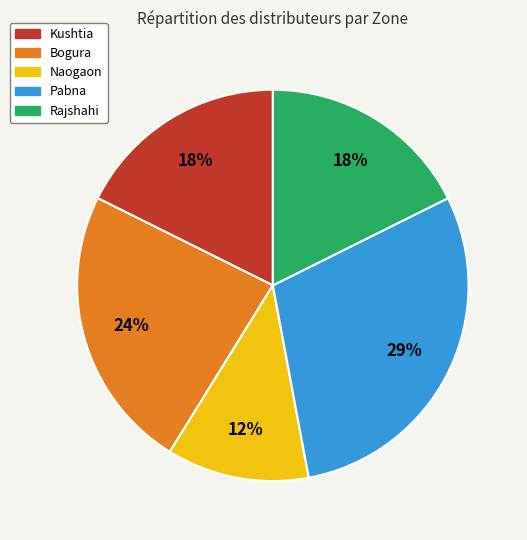

To the nearest percent, what is the average slice percentage?

20%